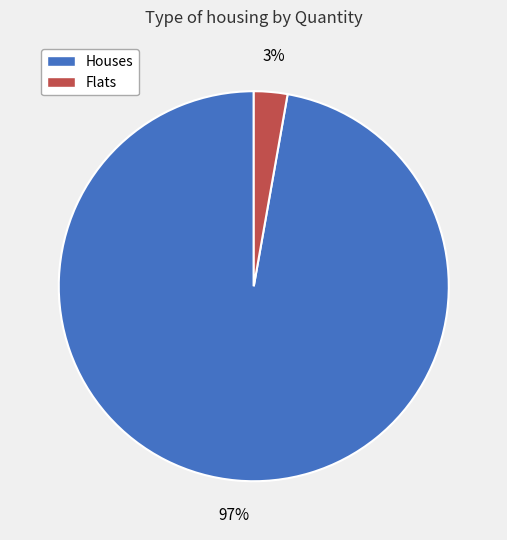

Which category accounts for the majority?

Houses